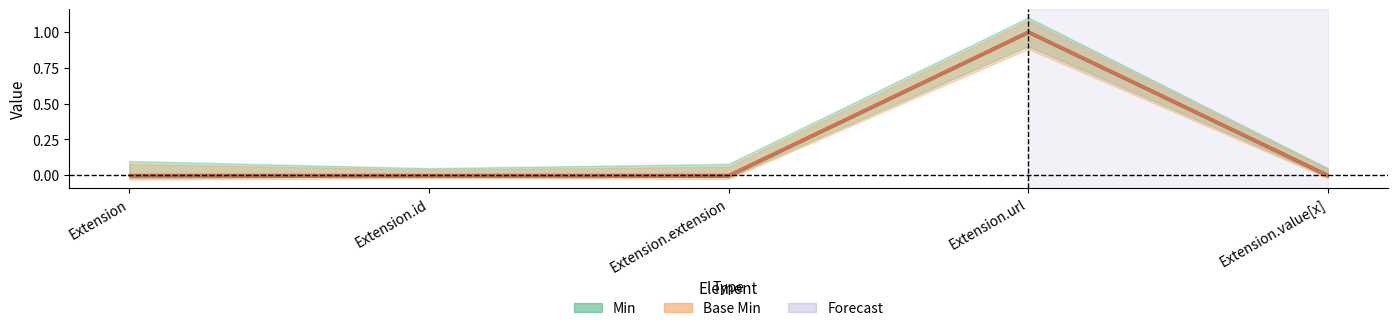

How many lines are shown in the chart?

2